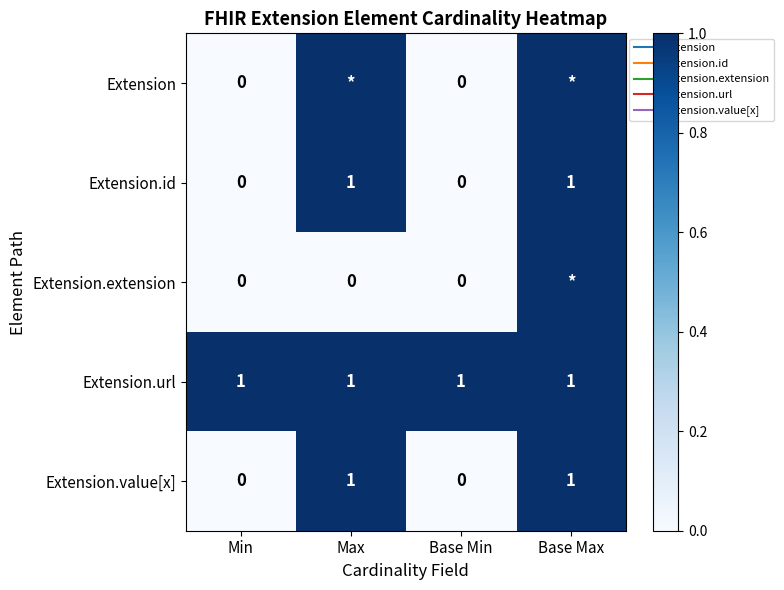

At which label is Extension.extension closest to 0?

Min